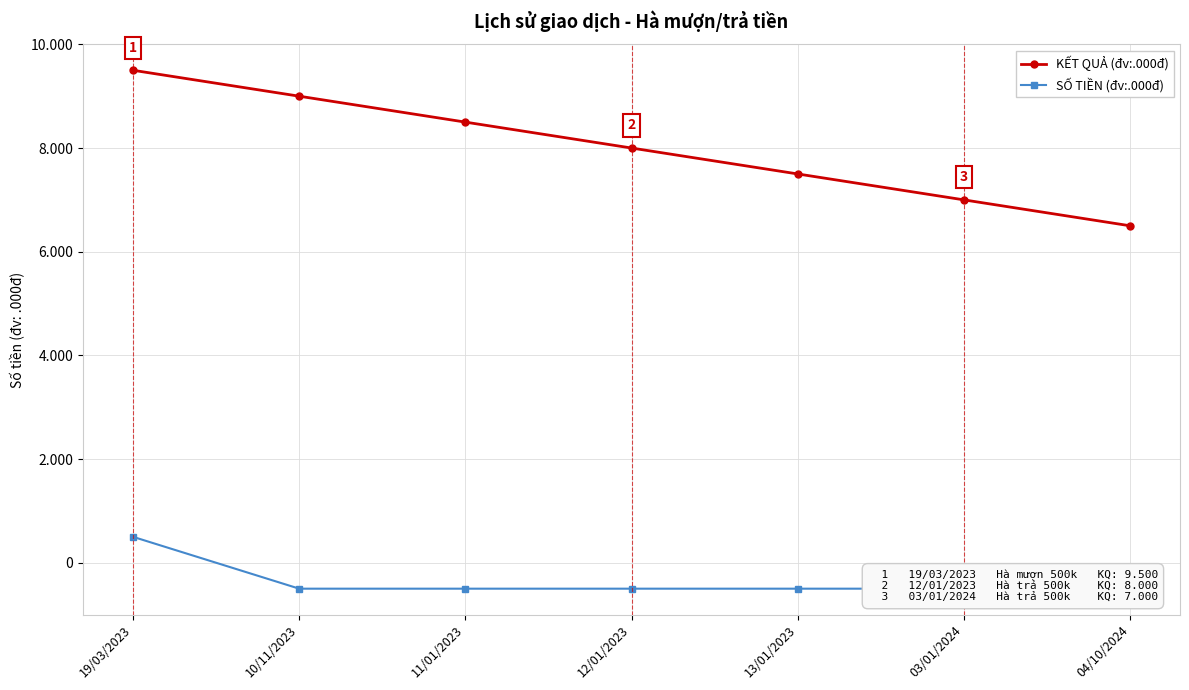

How many data points in KẾT QUẢ (đv:.000đ) are above 8000?

3